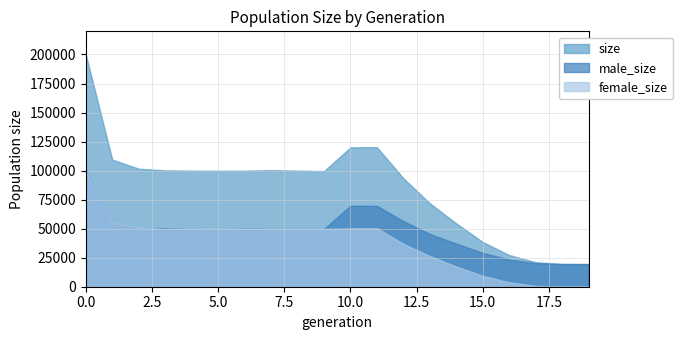

Is it true that size equals 120034 at 10?

True